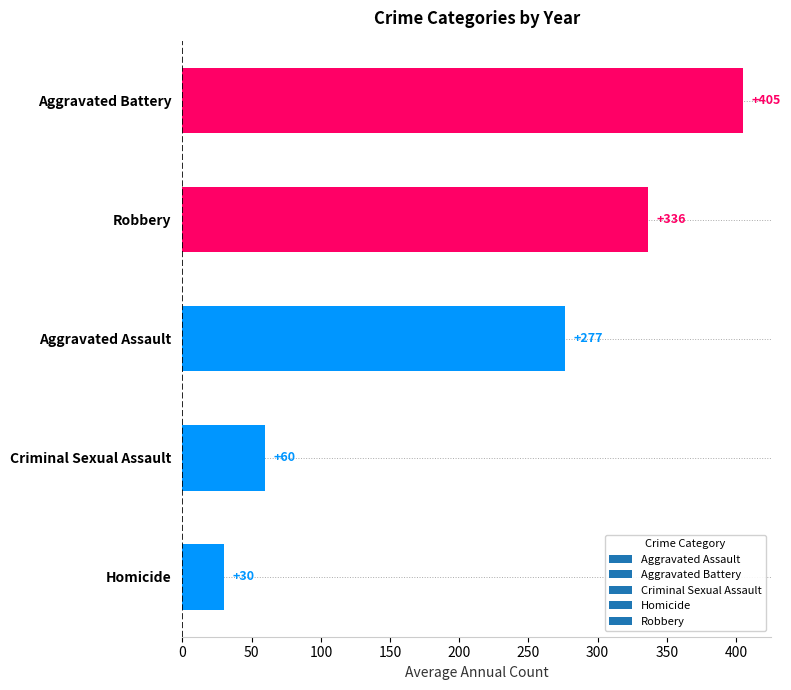

Which category has the lowest value across all series?

Homicide